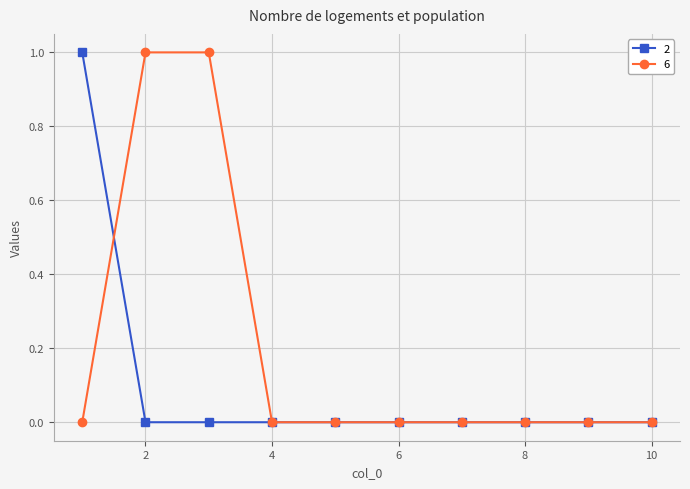

How many data points does each series have?

10